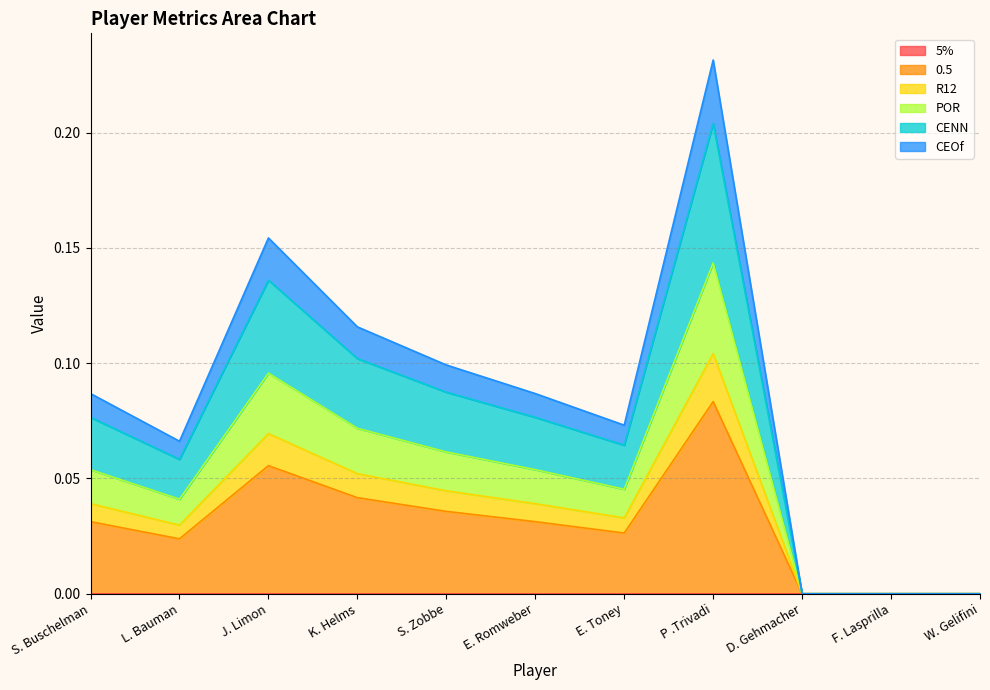

Does the chart display data point markers on the line(s)?

No